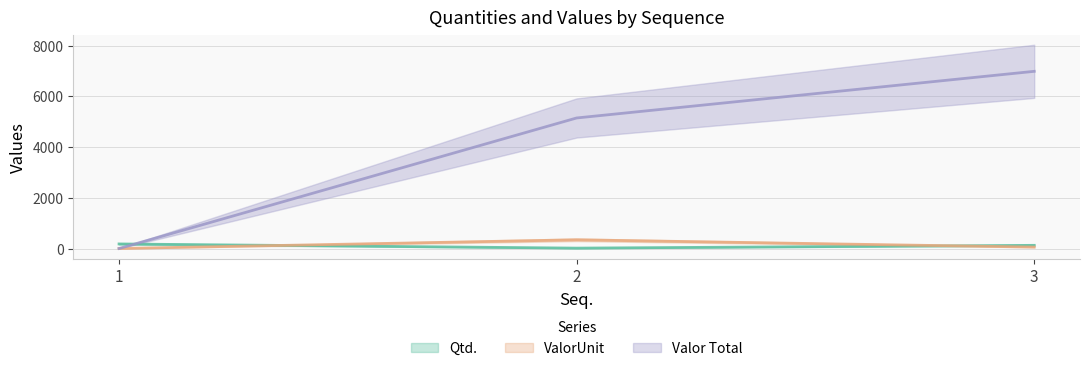

Is it true that Qtd. equals 27.8 at 3?

False